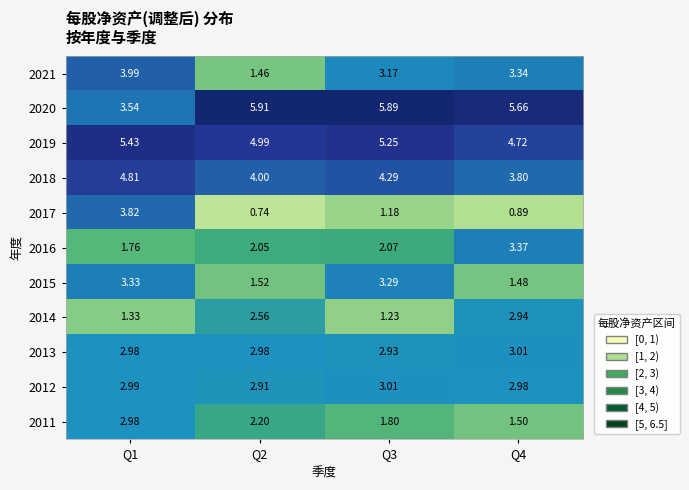

Is the value of 2018 at Q3 greater than the value of 2012 at Q4?

Yes